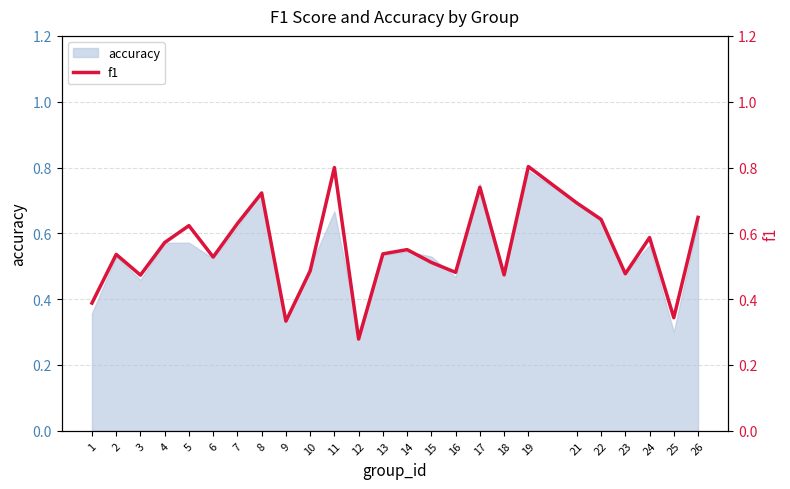

Is it true that the value at 23 is 0.5?

True